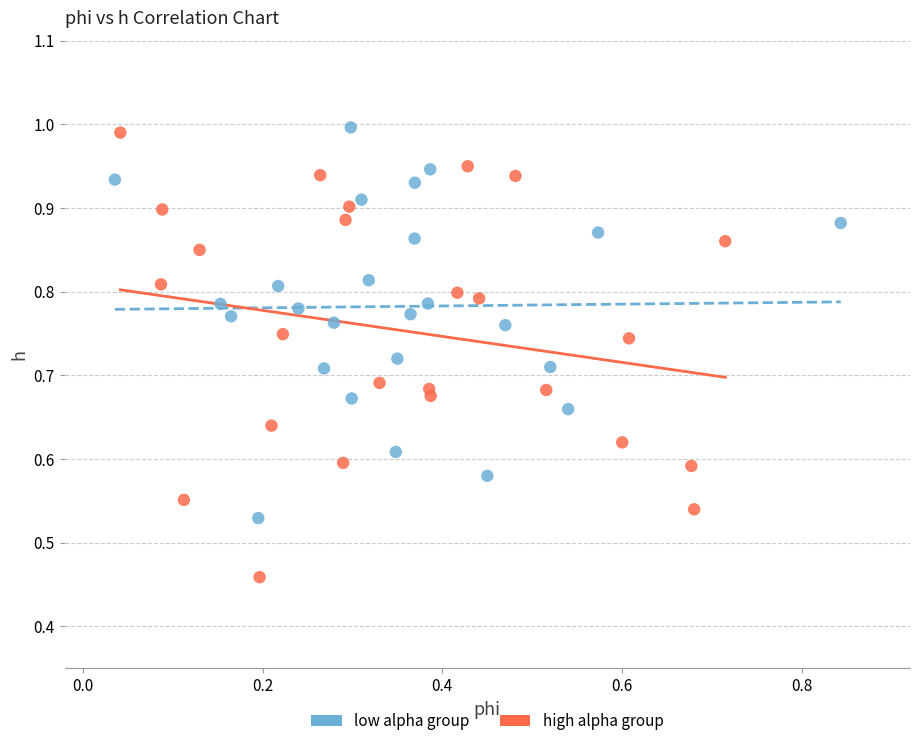

Which series contains the highest Y value?

low alpha group